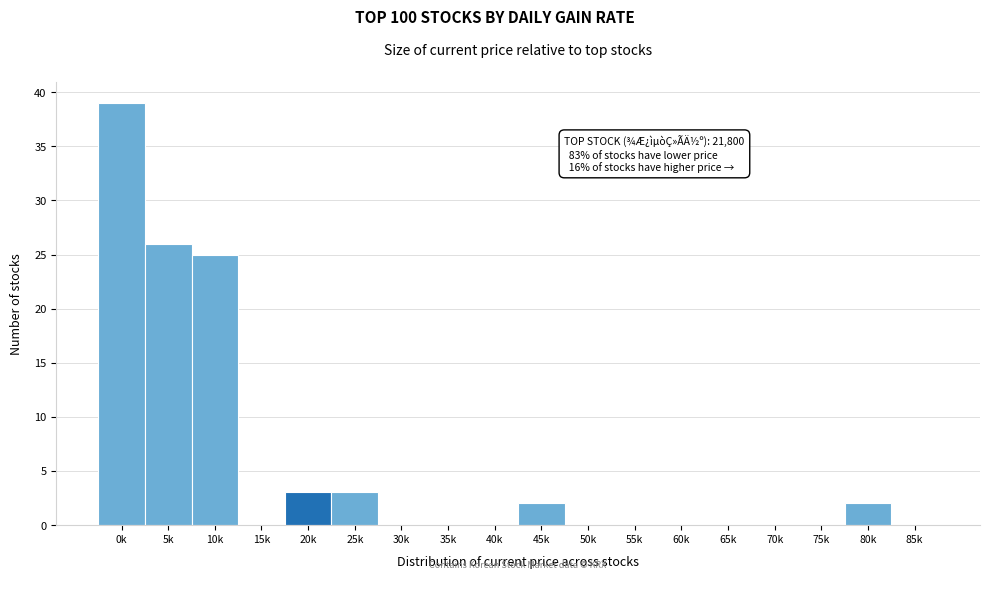

Reading right to left, extract all data points from this chart.

85k=0	80k=2	75k=0	70k=0	65k=0	60k=0	55k=0	50k=0	45k=2	40k=0	35k=0	30k=0	25k=3	20k=3	15k=0	10k=25	5k=26	0k=39